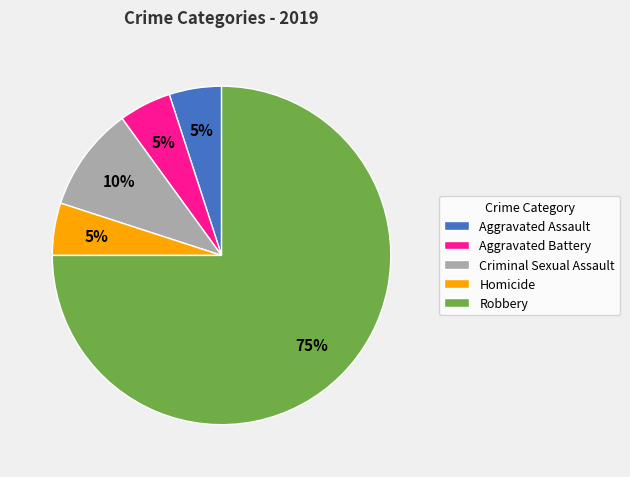

To the nearest percent, what is the combined percentage of Homicide and Robbery?

80%